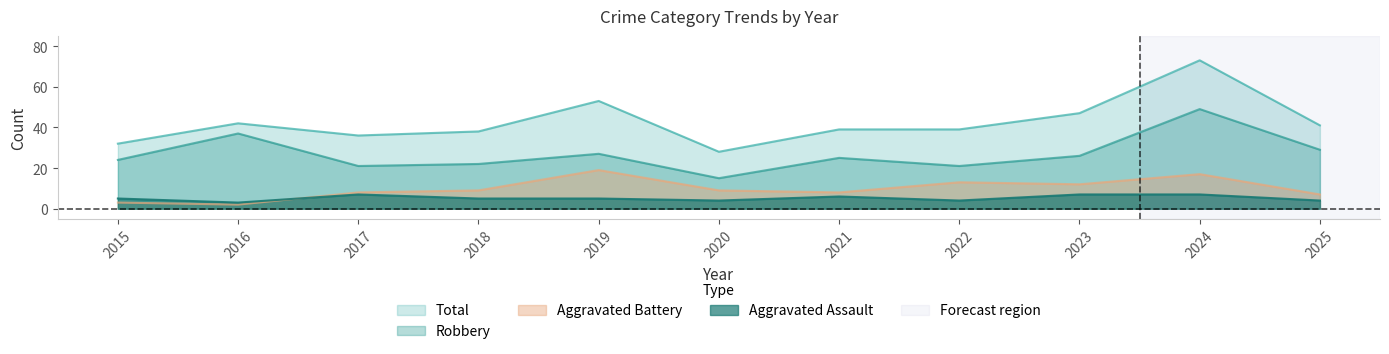

Is it true that Robbery equals 11 at 2015?

False